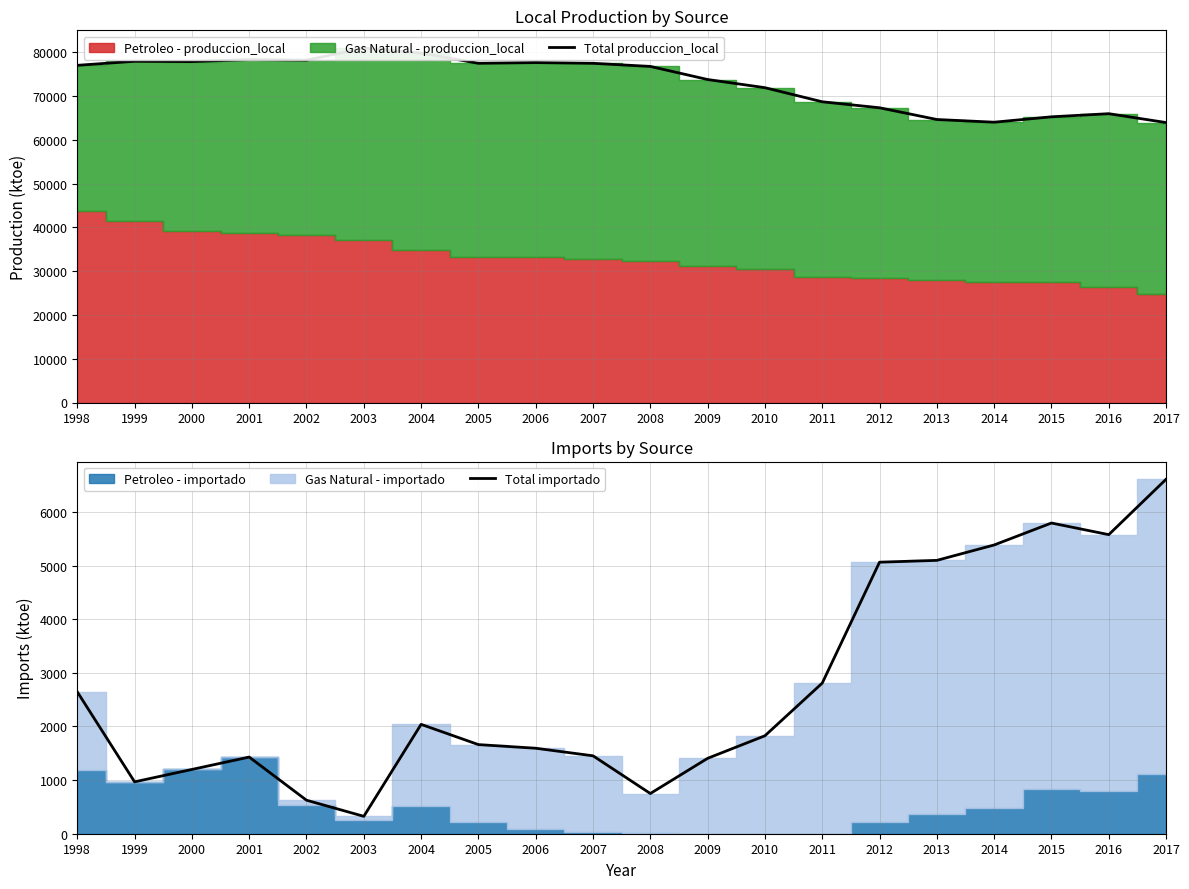

What is the spread (max minus min) of values at 2001?

76934.9